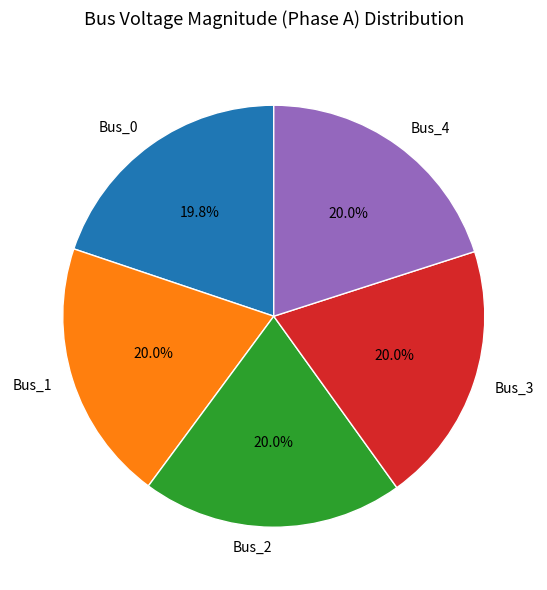

Is Bus_3 the majority of the pie?

No